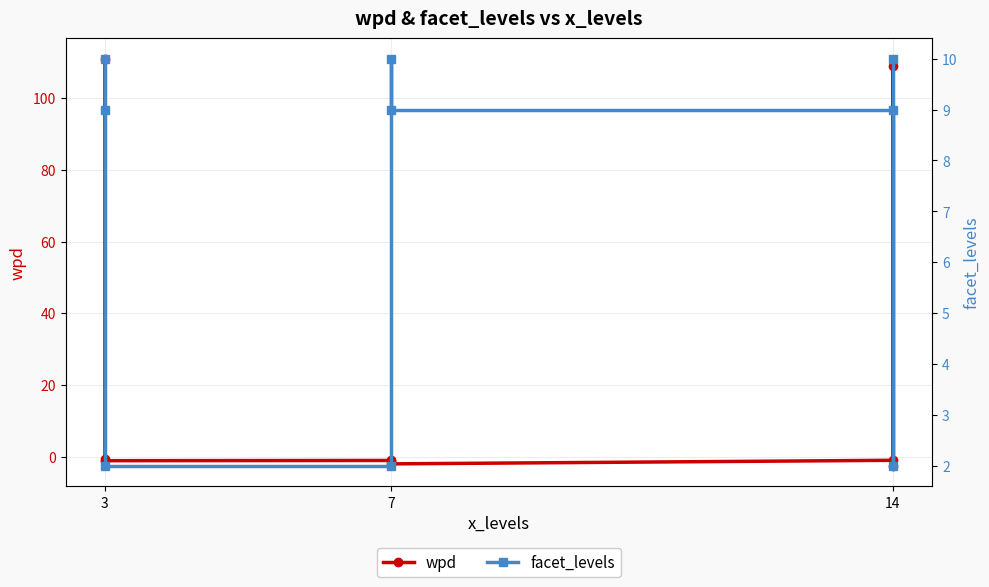

Count the number of categories in the chart.

9